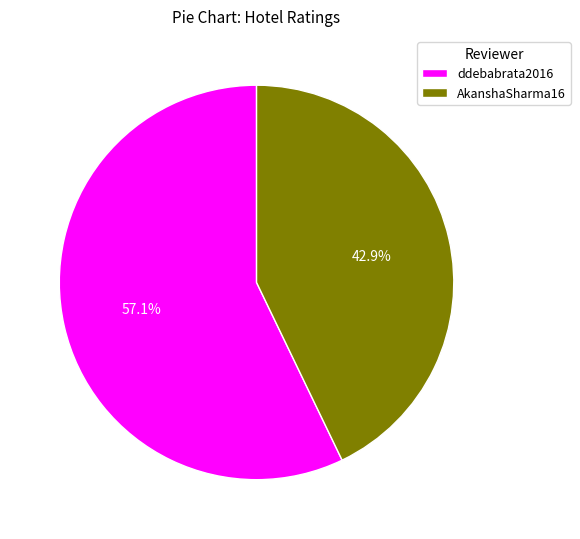

How much of the chart is everything except ddebabrata2016?

42.9%